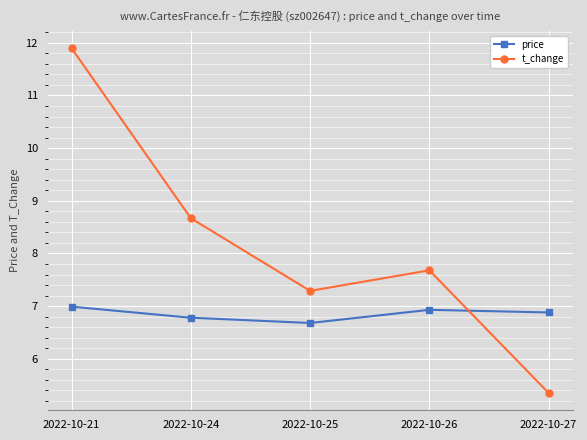

Which series has the largest total across all categories?

t_change